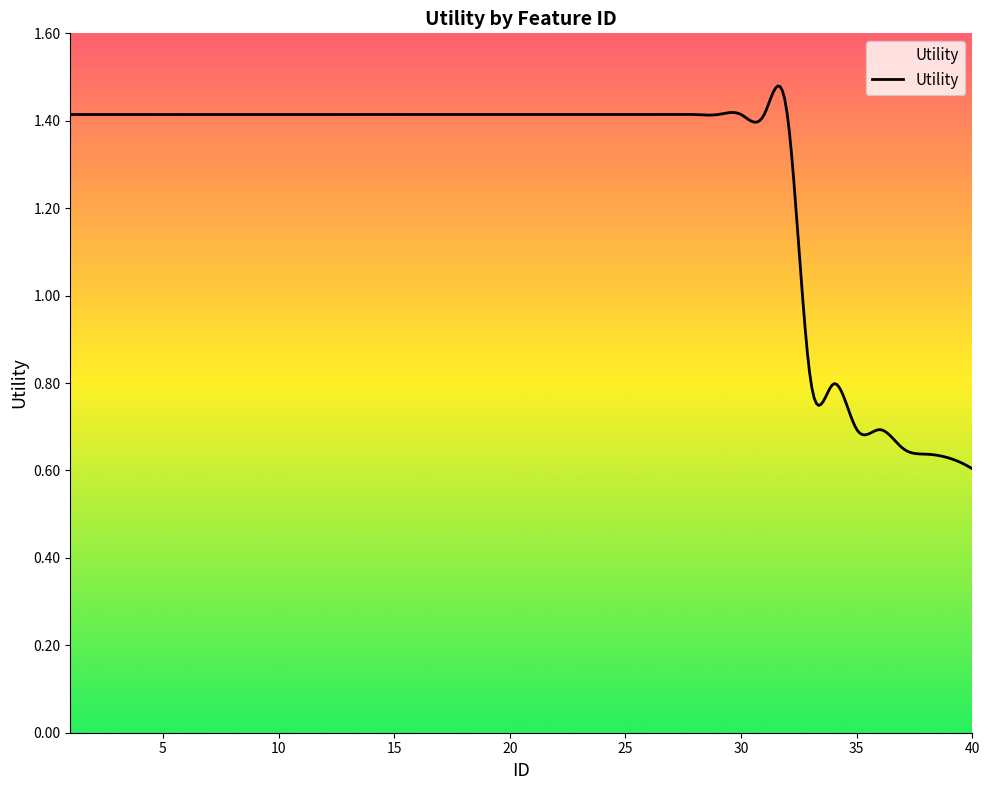

True or false: there are more than 1 points higher than both neighbors.

True